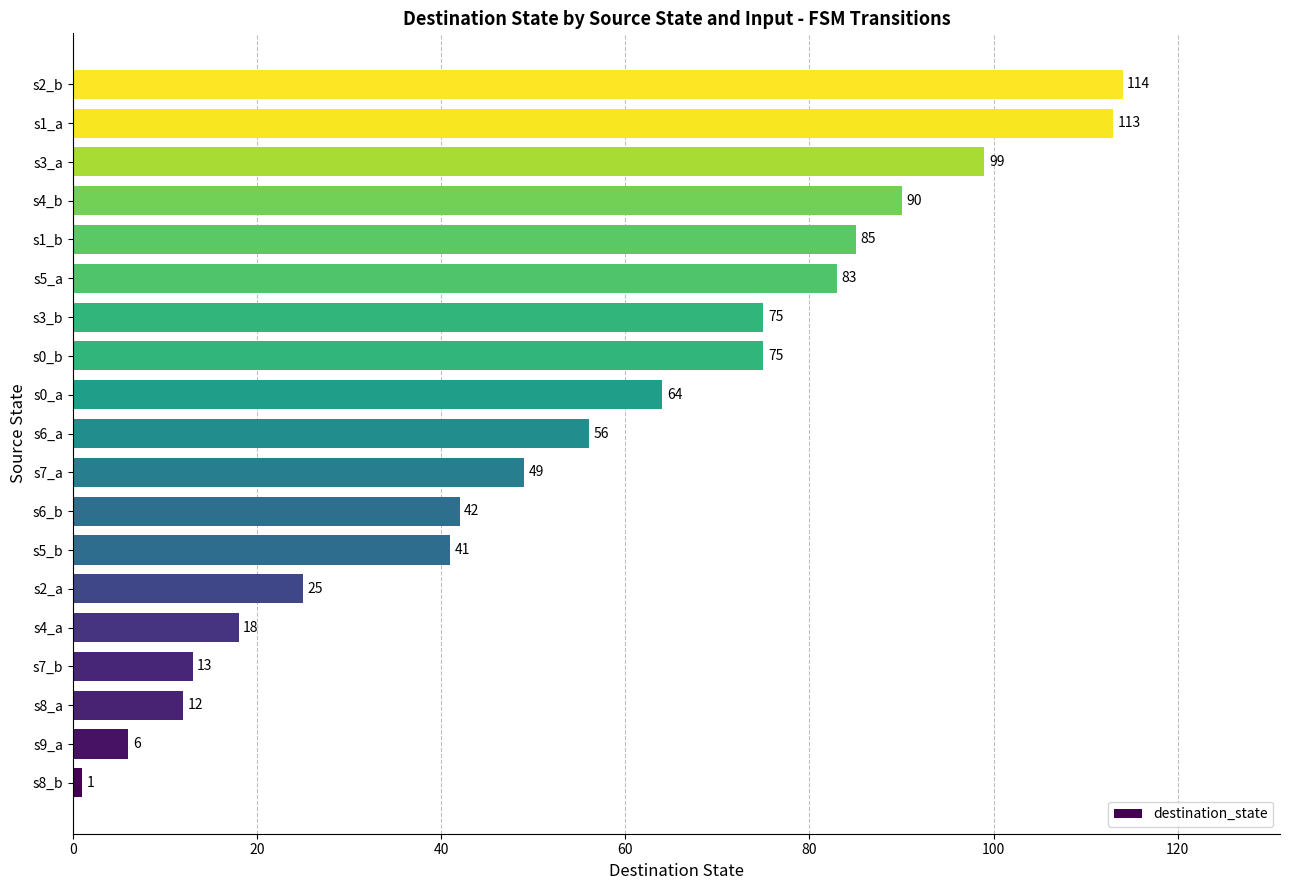

What is the ratio of the value at s1_b to the value at s6_b?

2.0